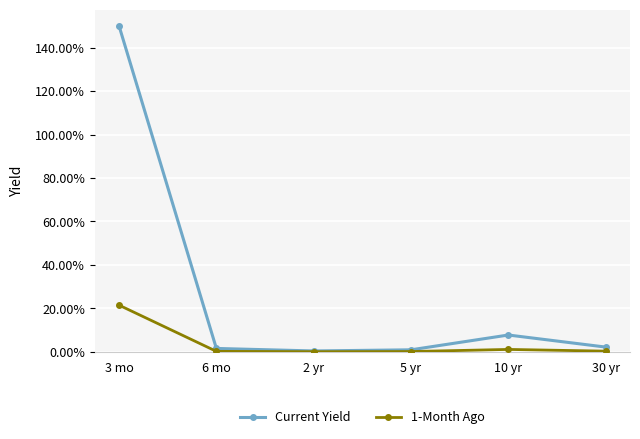

What is the difference between the maximum and minimum values in the Current Yield series?

1.5